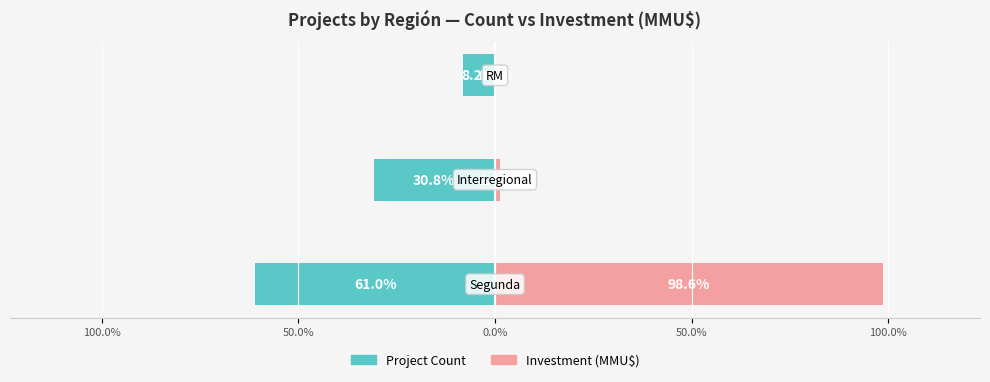

How many bars are there in each group?

2